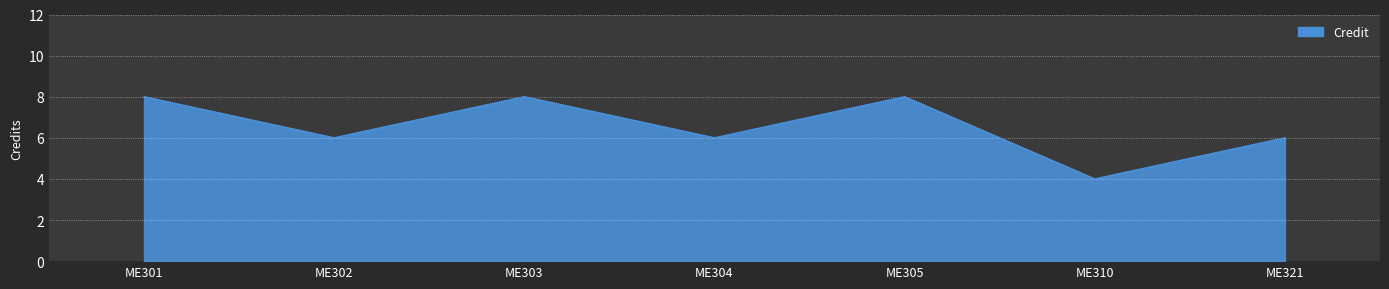

What is the maximum value shown in the chart?

8